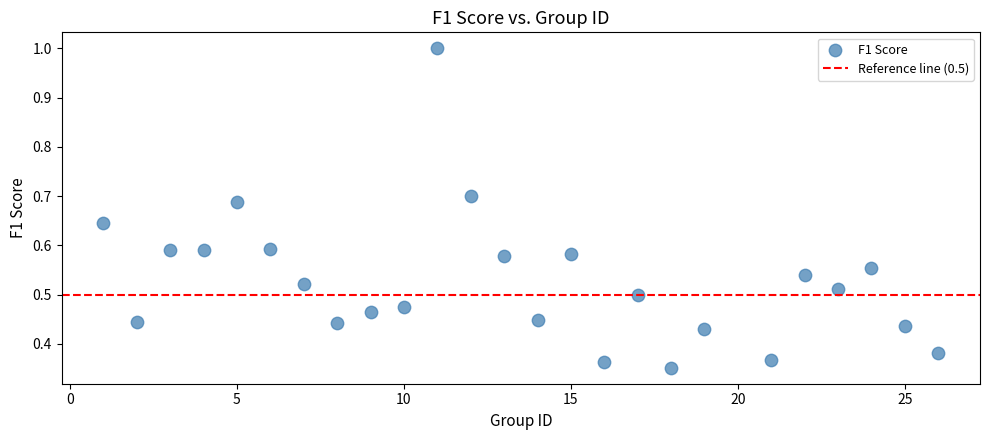

What is the range of X values (max minus min)?

25.0